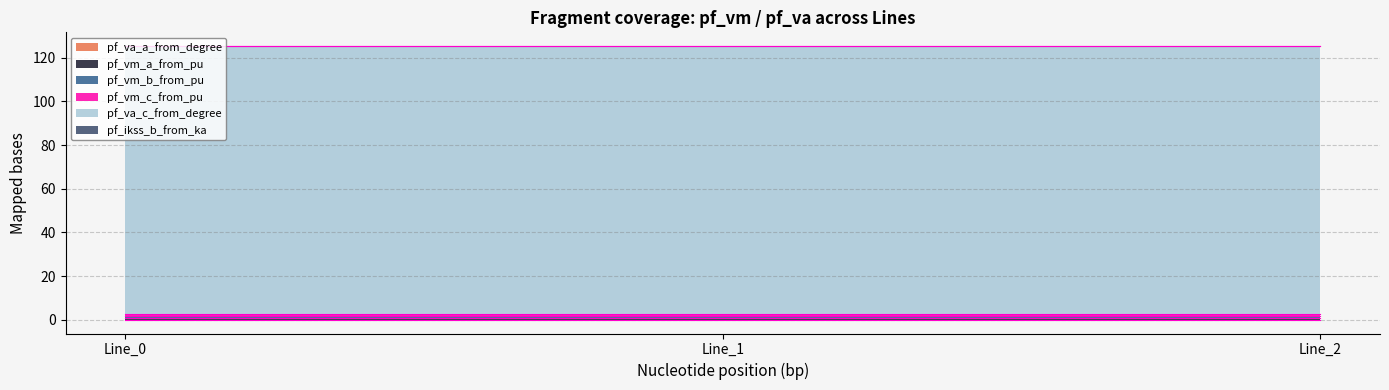

What is the spread (max minus min) of values at Line_0?

122.8